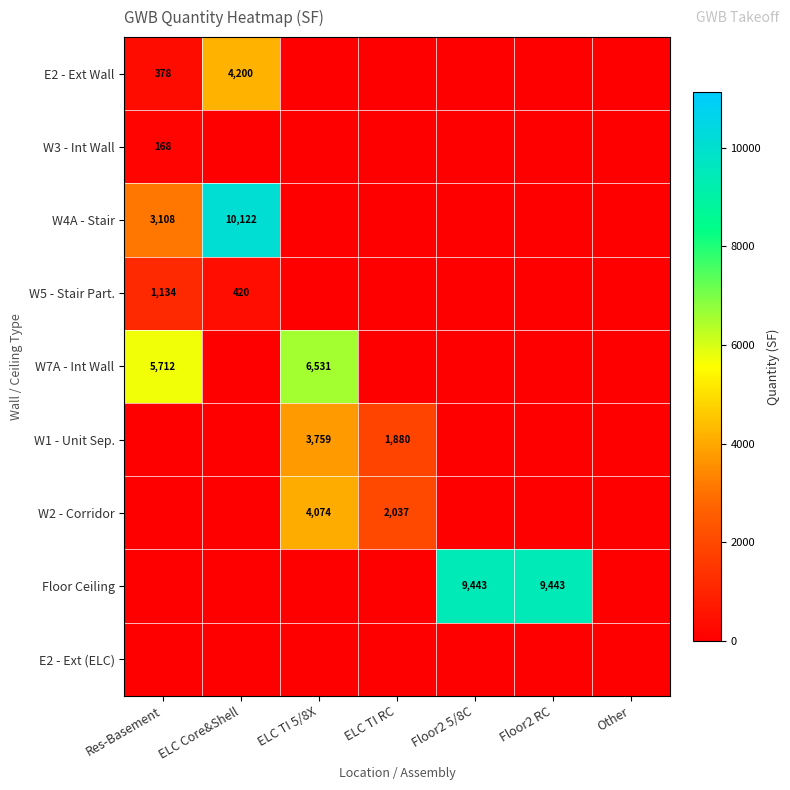

True or false: W5 - Stair Part. has a value of 420 at ELC Core&Shell.

True